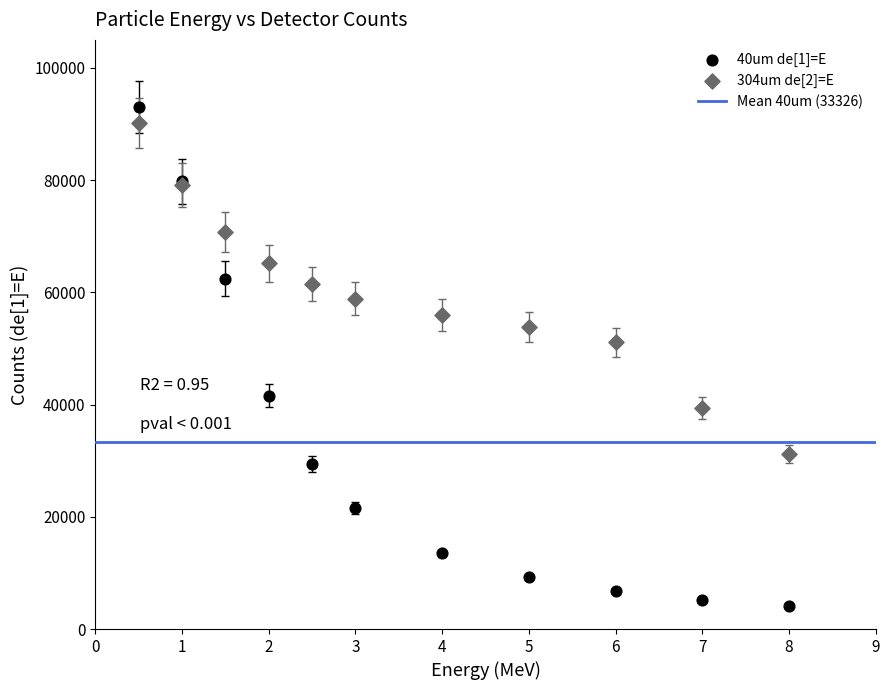

Which series has the widest spread of Y values?

40um de[1]=E